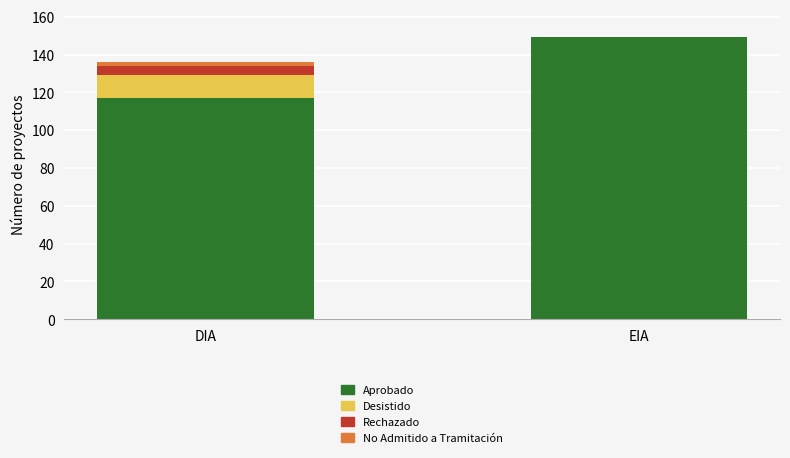

What is the sum of all Aprobado values?

266